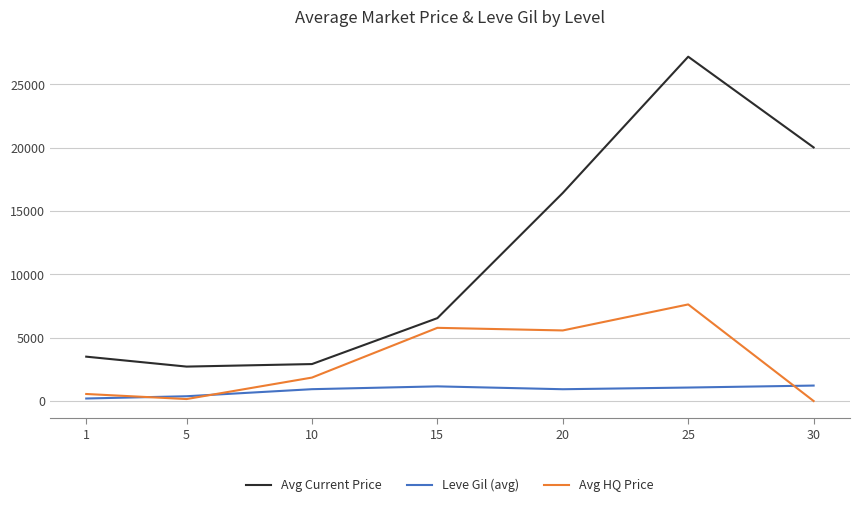

True or false: Avg Current Price and Avg HQ Price intersect in this chart.

False